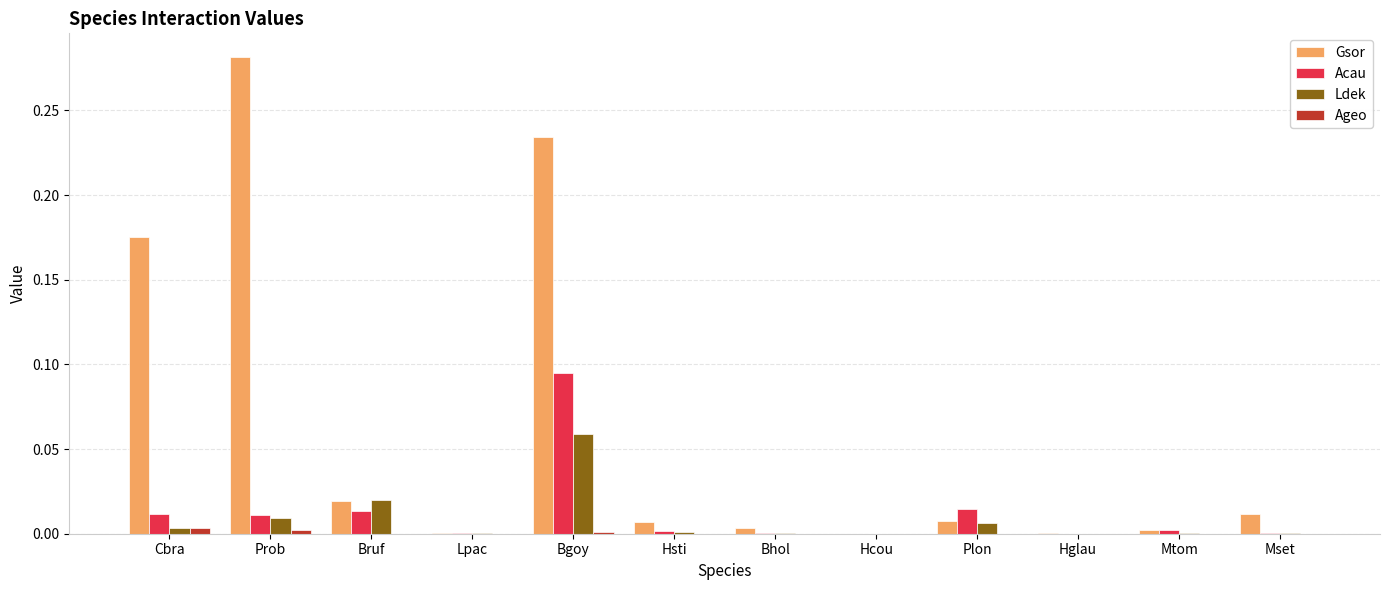

Which series has the largest total across all categories?

Gsor